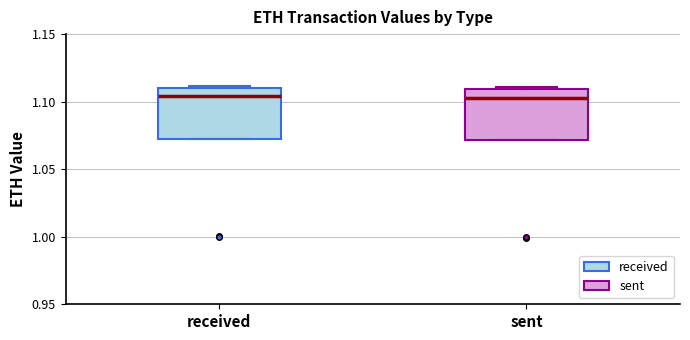

Reading left to right, transcribe this box plot: for each box, give where its median line is, the range the box spans, and where its two whiskers end, as read against the y-axis. The values are not printed on the chart, so give them approximately, as read against the axis.

received: median 1.105, box 1.070 to 1.110, whiskers 1.070 to 1.110
sent: median 1.105, box 1.070 to 1.110, whiskers 1.070 to 1.110